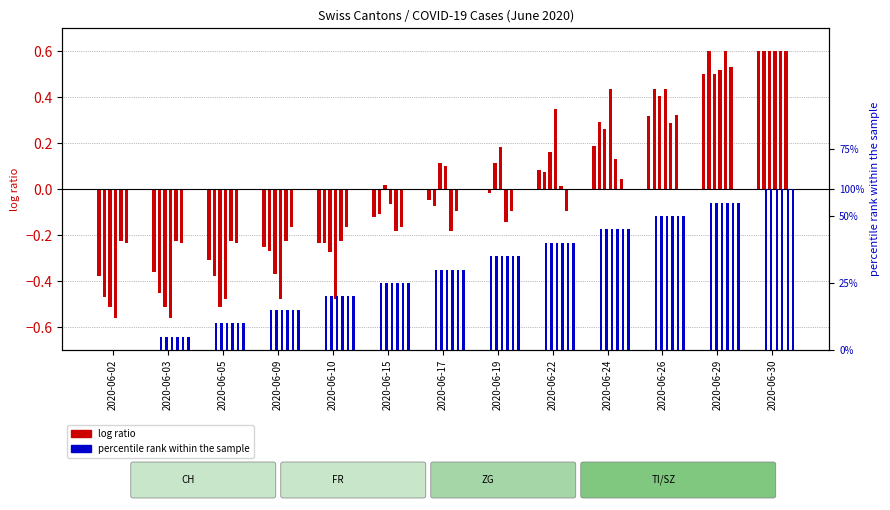

What is the value of the log ratio (CH) bar at the 9th from the left?

0.1